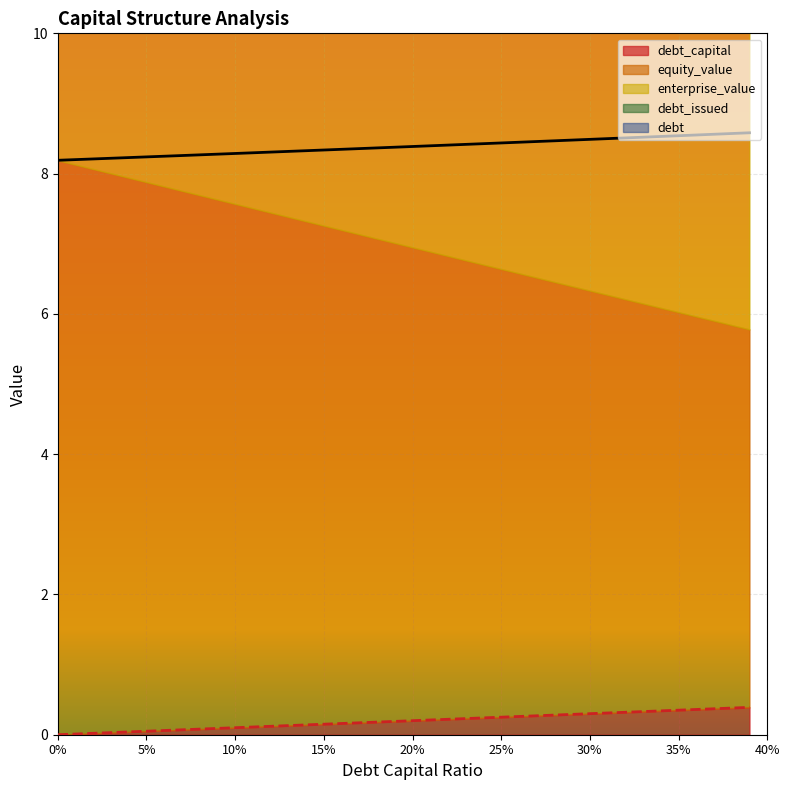

What is the difference between the debt_capital values at 0.27 and 0.14?

0.1